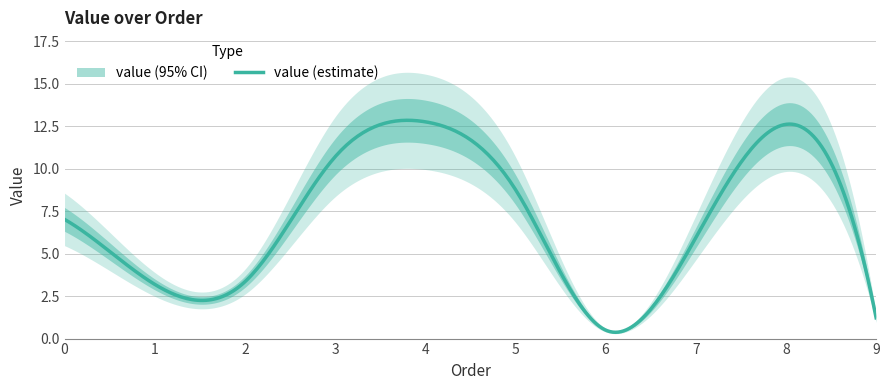

What is the change in value from 3 to 7?

-4.8